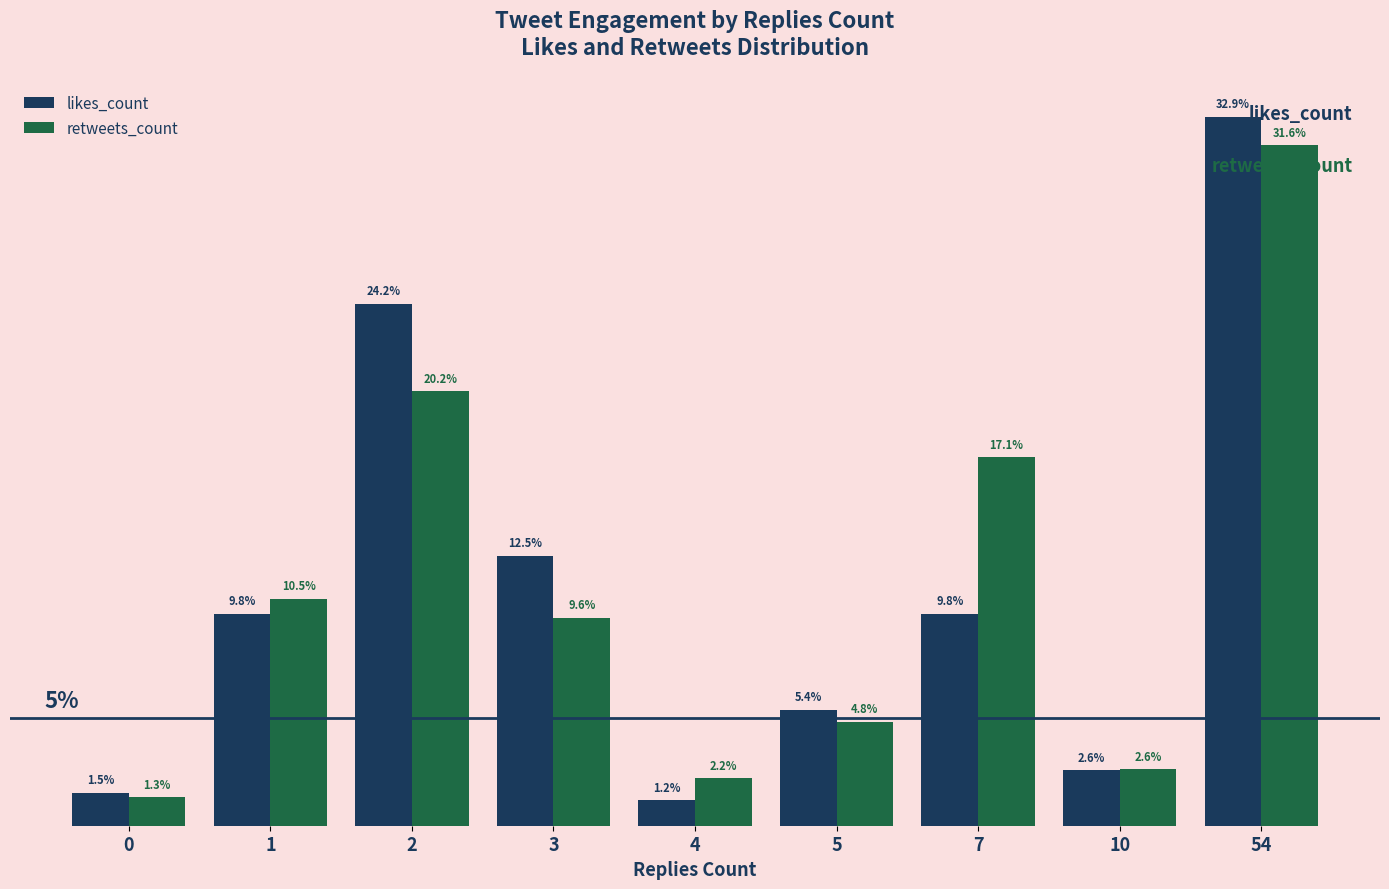

Rank the series by their maximum value, from lowest to highest.

retweets_count, likes_count